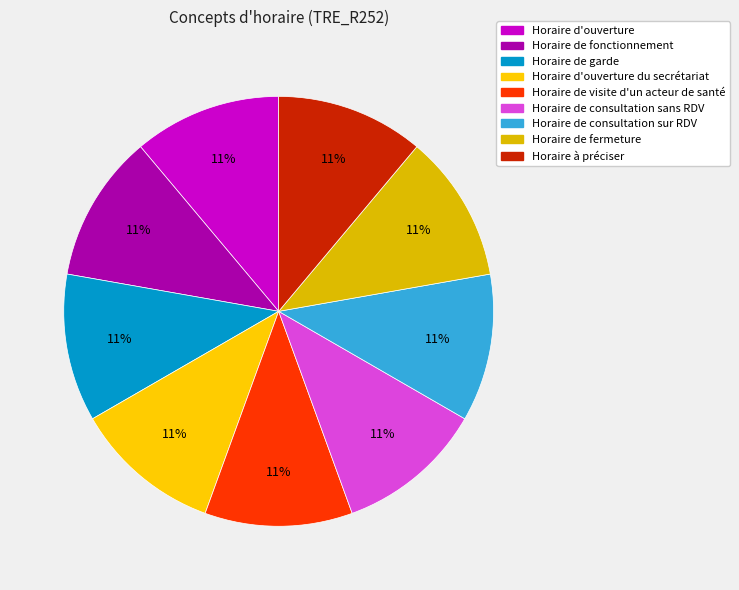

How many slices are in this pie chart?

9